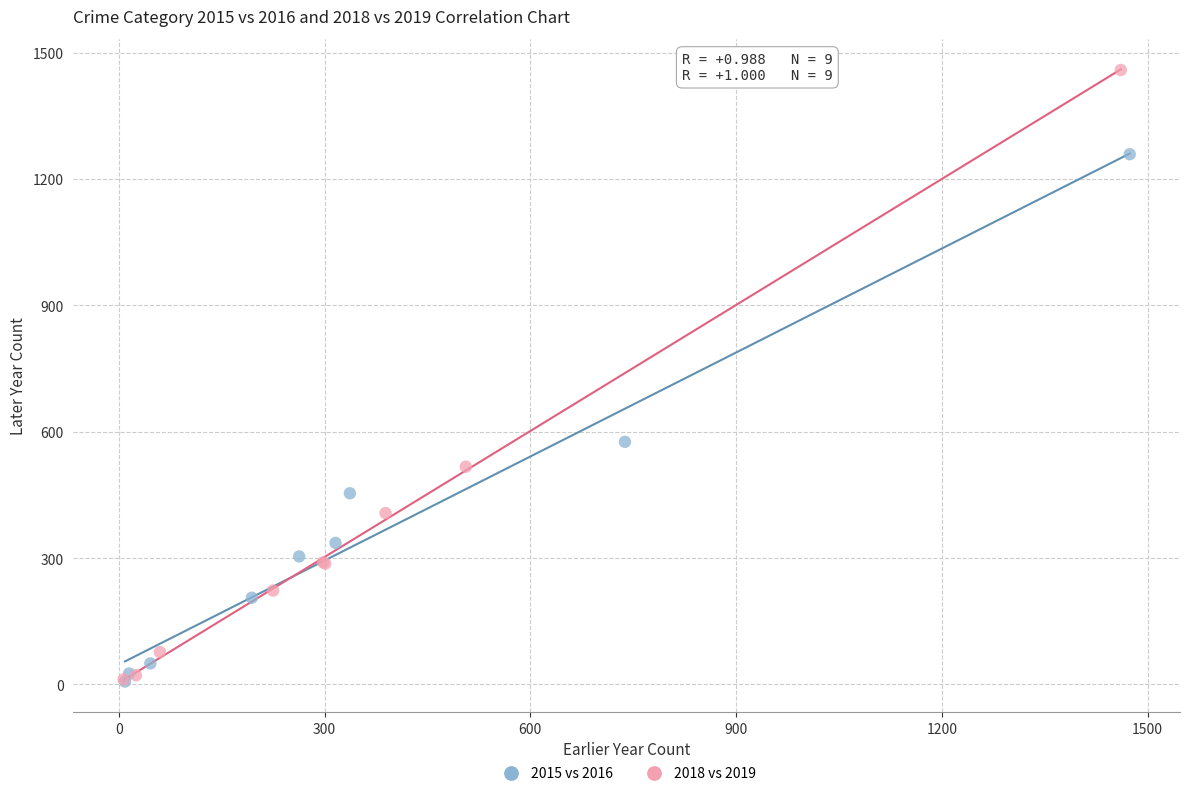

Which series contains the highest Y value?

2018 vs 2019